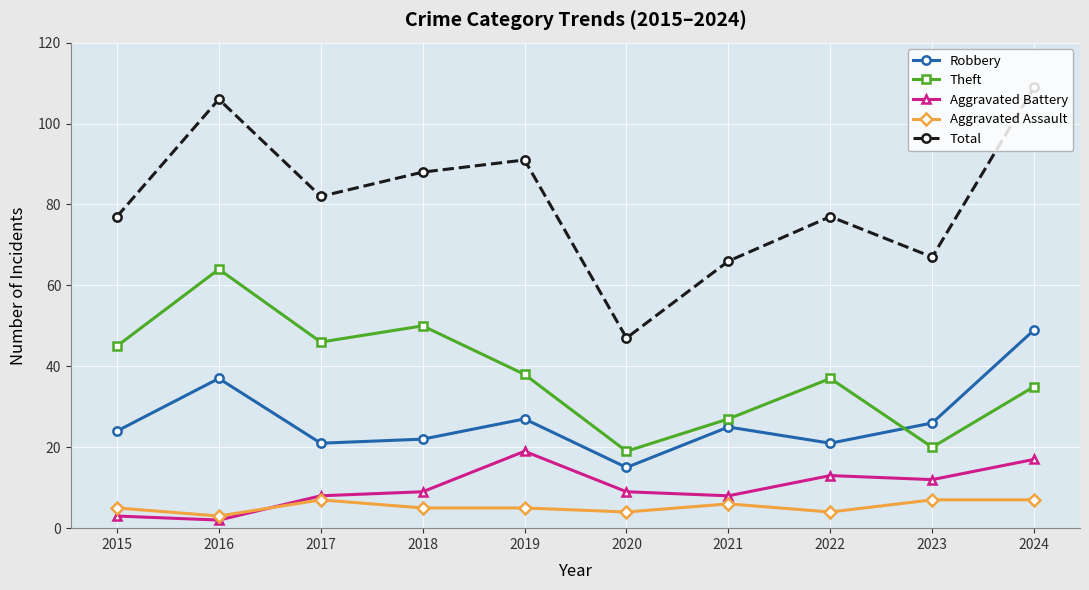

At how many categories does at least one series exceed 57?

9